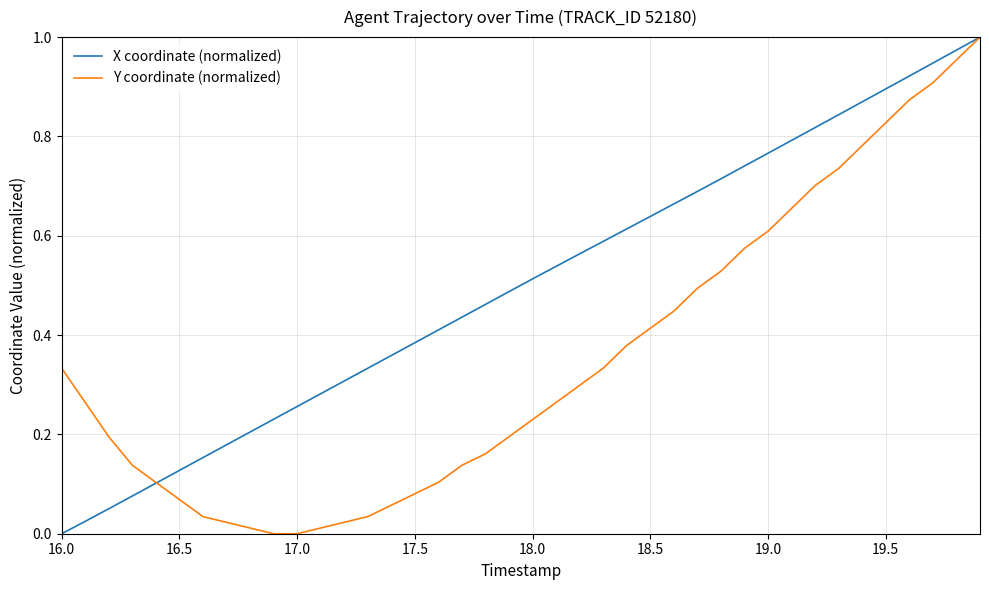

True or false: X coordinate (normalized) and Y coordinate (normalized) intersect in this chart.

True